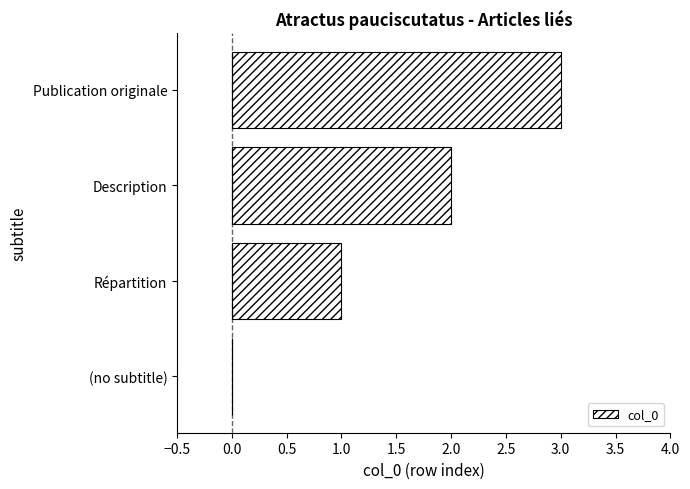

Between Répartition and (no subtitle), which is larger?

Répartition